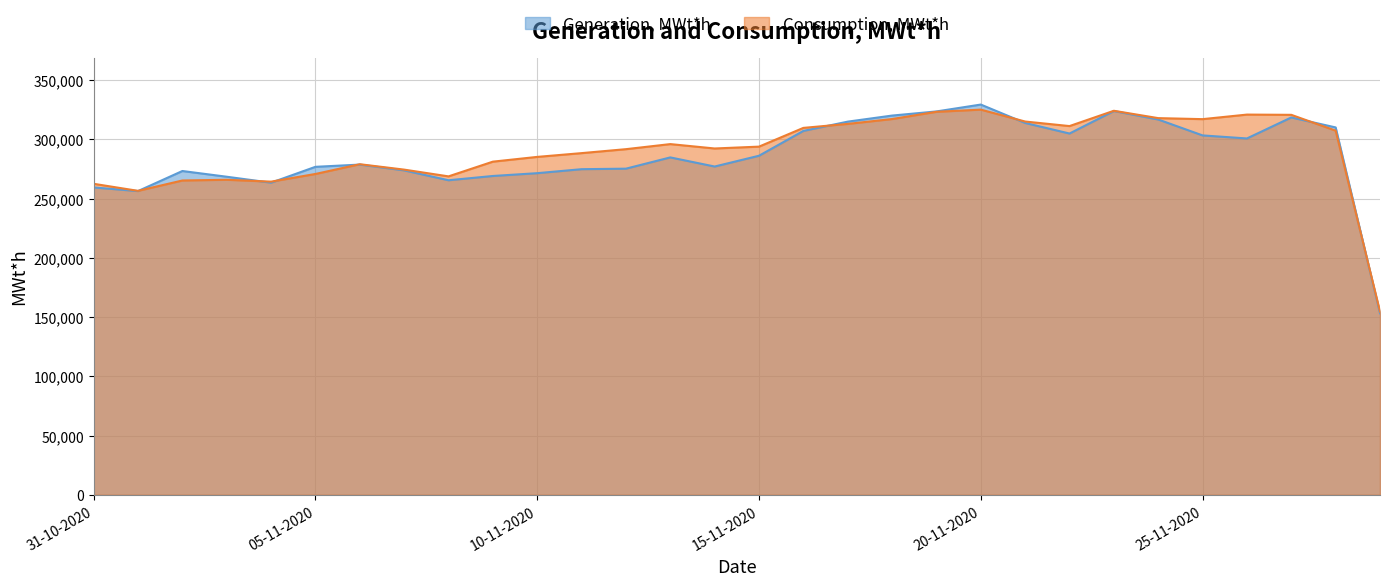

The Consumption, MWt*h series shows 374166 at 06-11-2020. True or false?

False